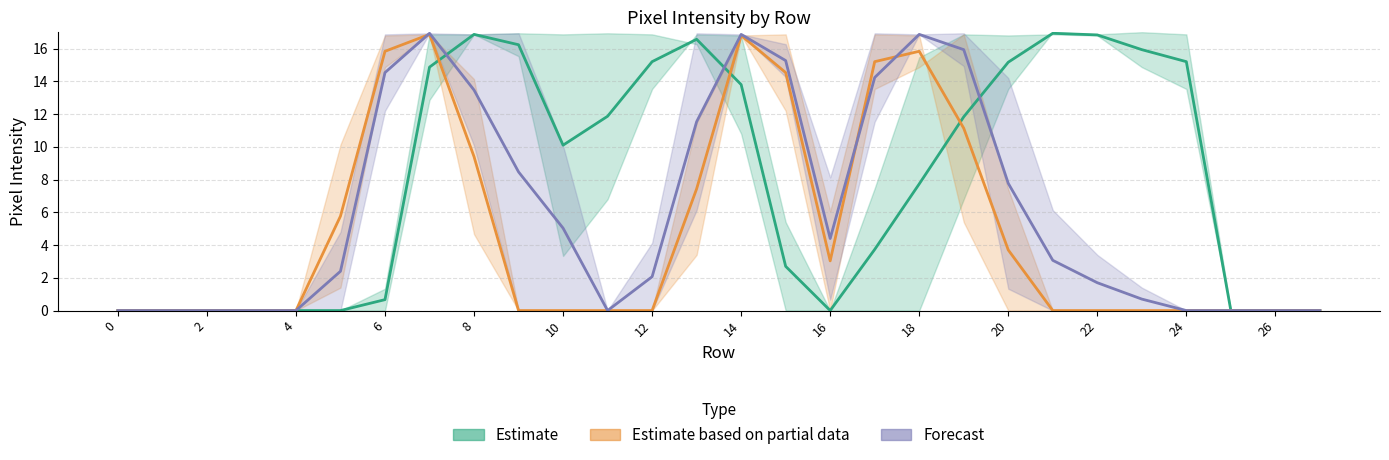

What is the difference between the maximum and minimum values in the Estimate series?

16.9